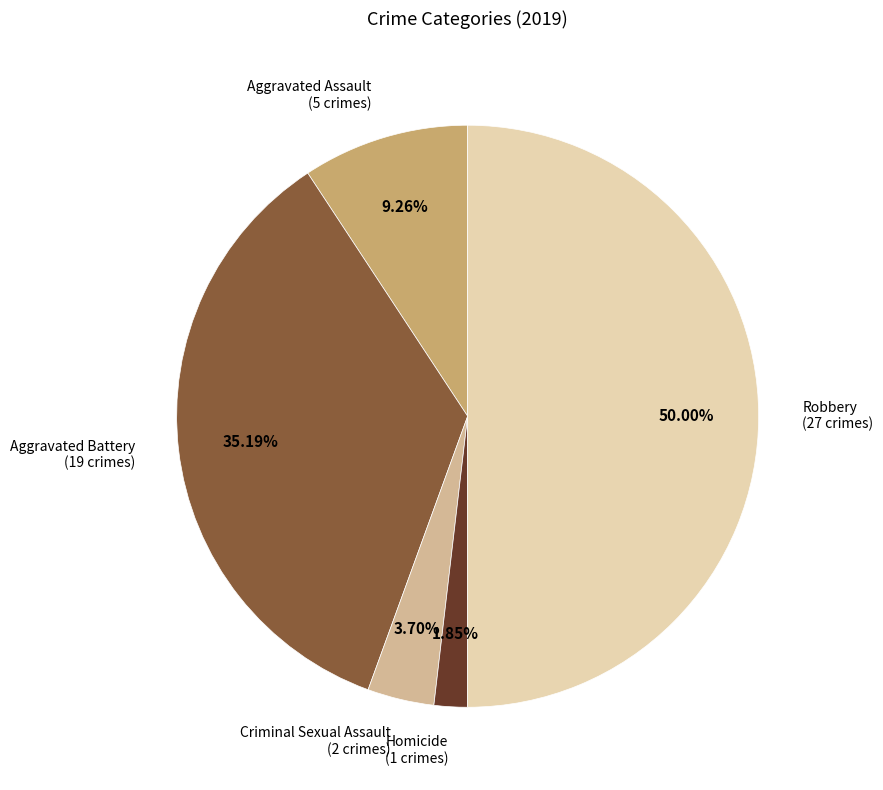

Is it true that Homicide is 9% of the pie?

False